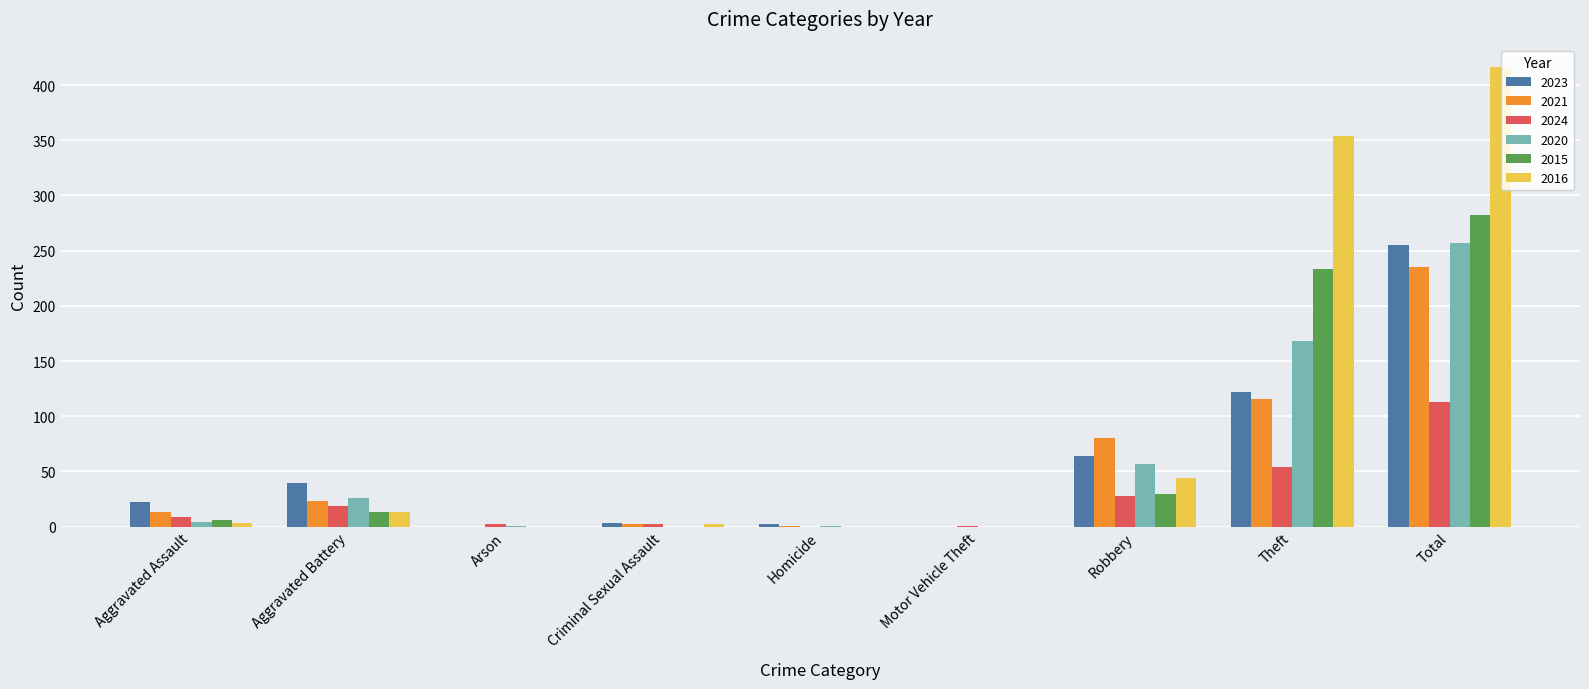

What is the total value across all series at Aggravated Battery?

134